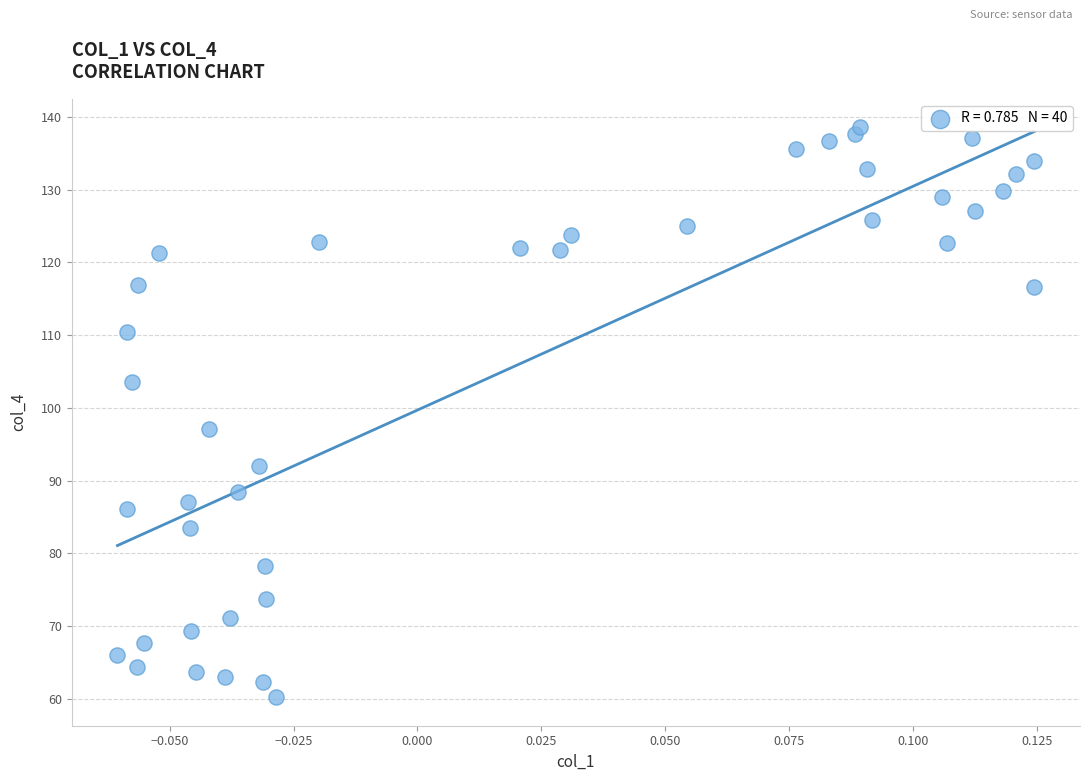

What Y value in the scatter plot is closest to 99?

97.0